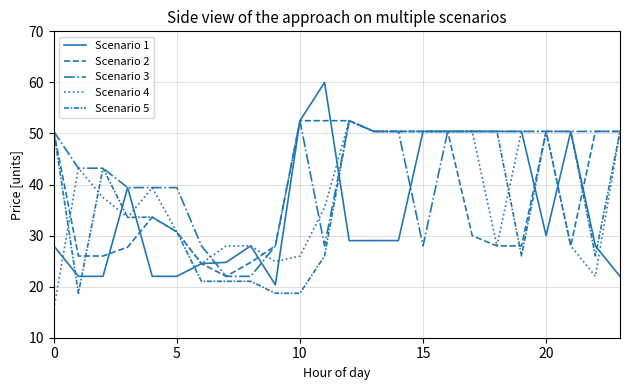

What is the value of the Scenario 4 point at the 13th from the left?

52.5